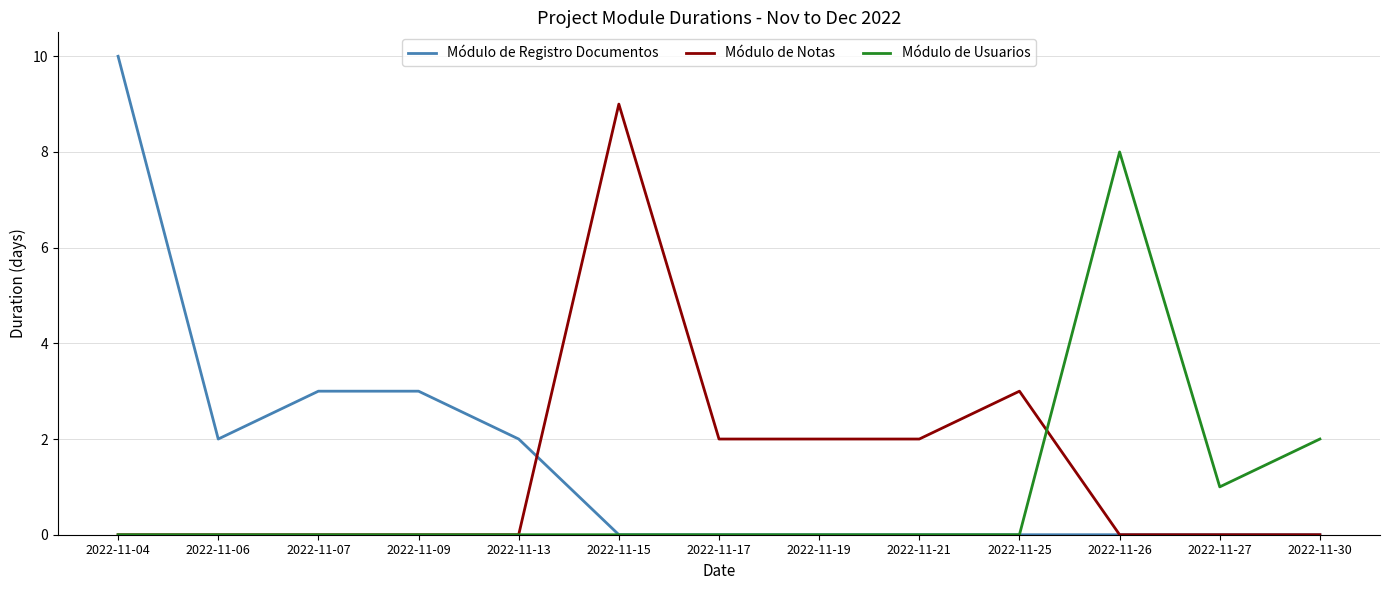

The Módulo de Usuarios series shows 8 at 2022-11-26. True or false?

True